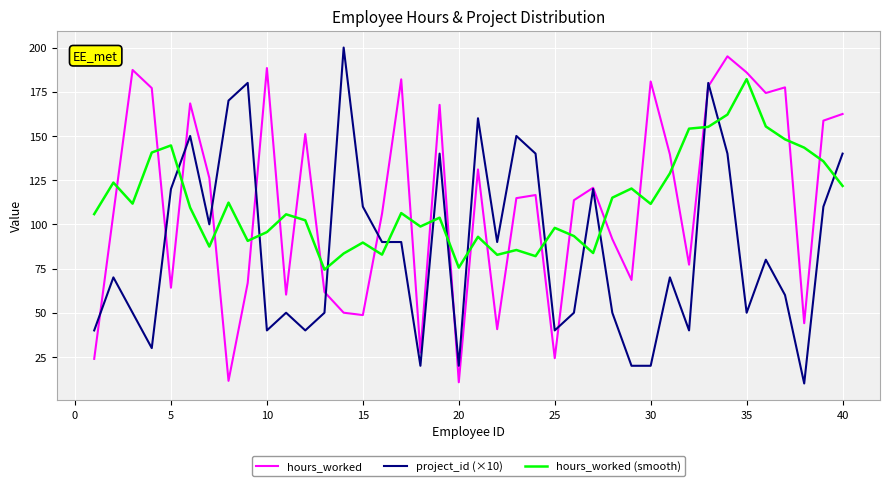

How many distinct data groups are displayed?

3